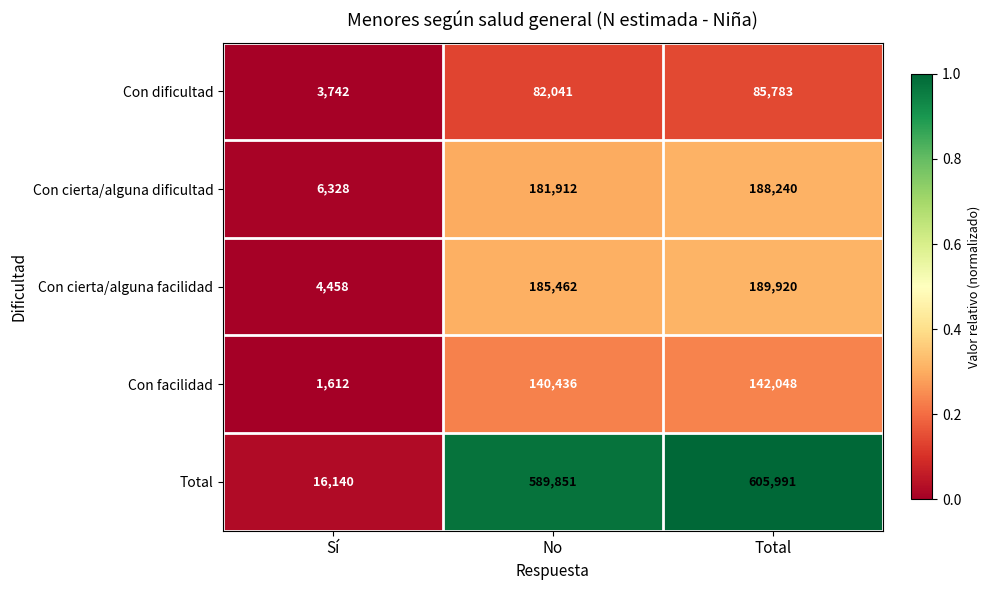

Rank the series by their maximum value, from highest to lowest.

Total, Con cierta/alguna facilidad, Con cierta/alguna dificultad, Con facilidad, Con dificultad